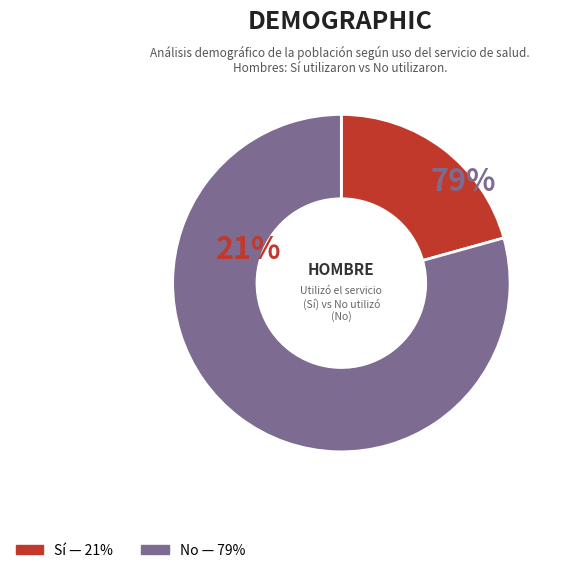

How many segments does this pie chart have?

2